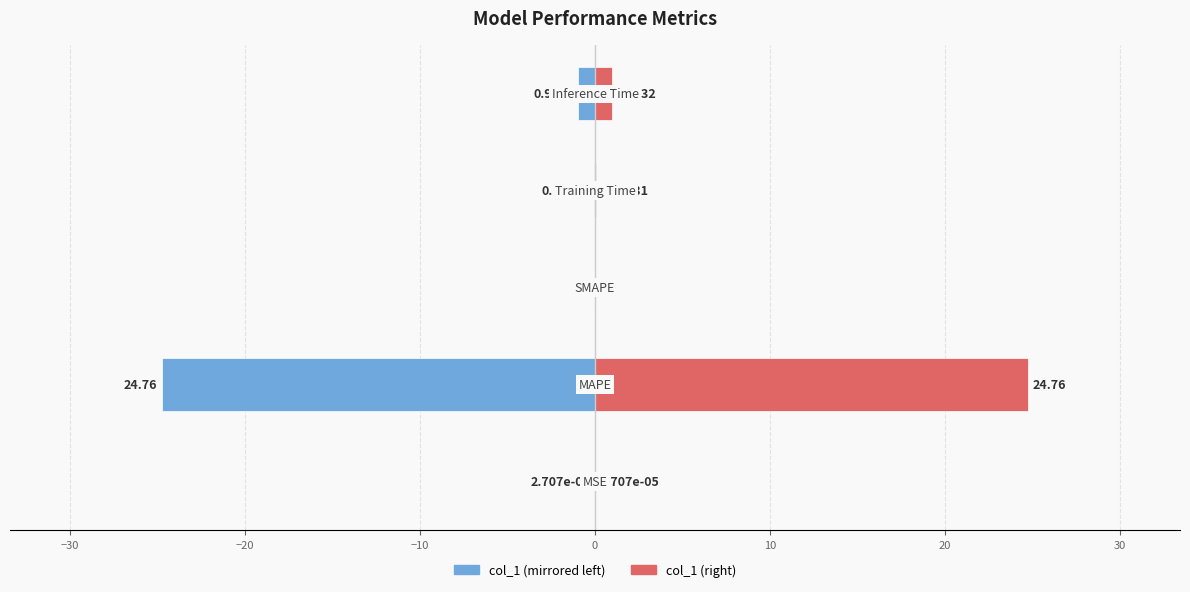

The col_1 (right) series shows 0.0 at −10. True or false?

False